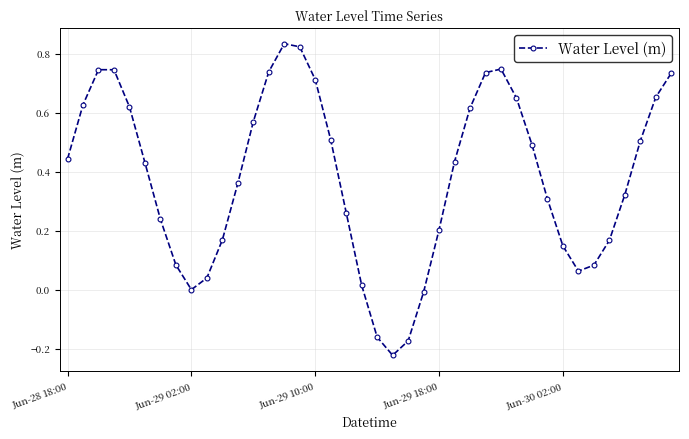

How many points are higher than both their immediate neighbors (excluding endpoints)?

3